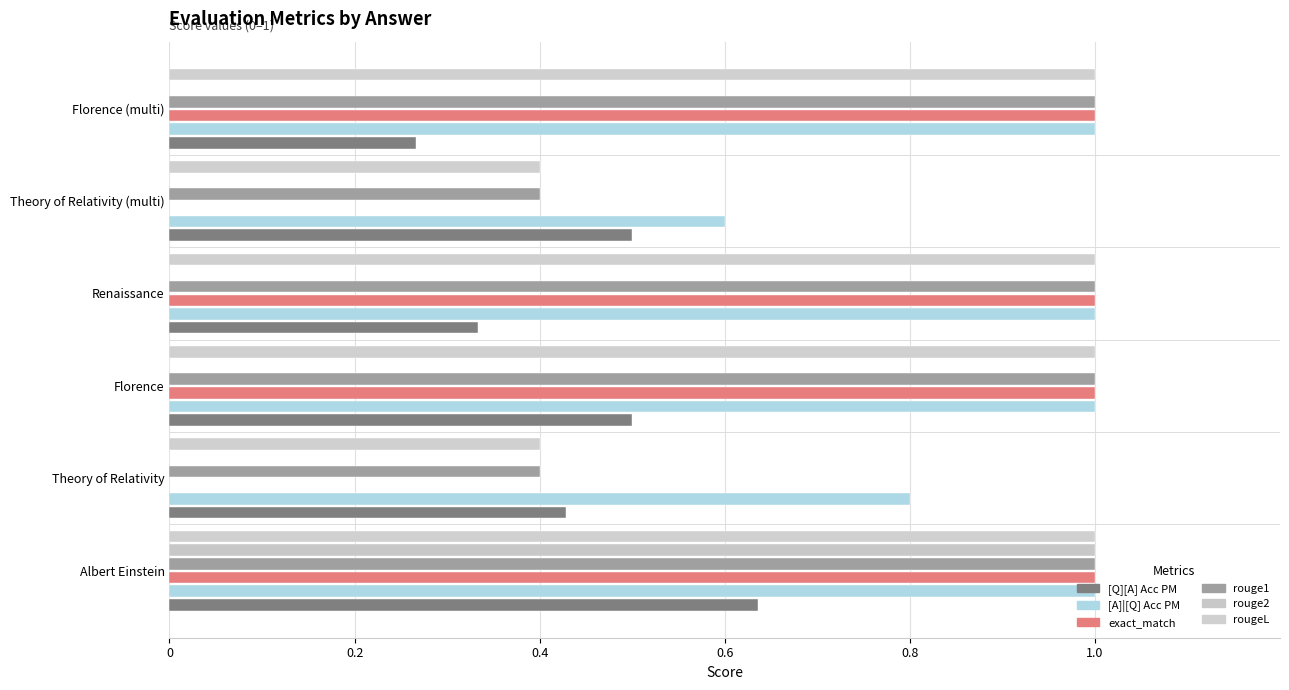

What is the average value of the rougeL series?

0.8